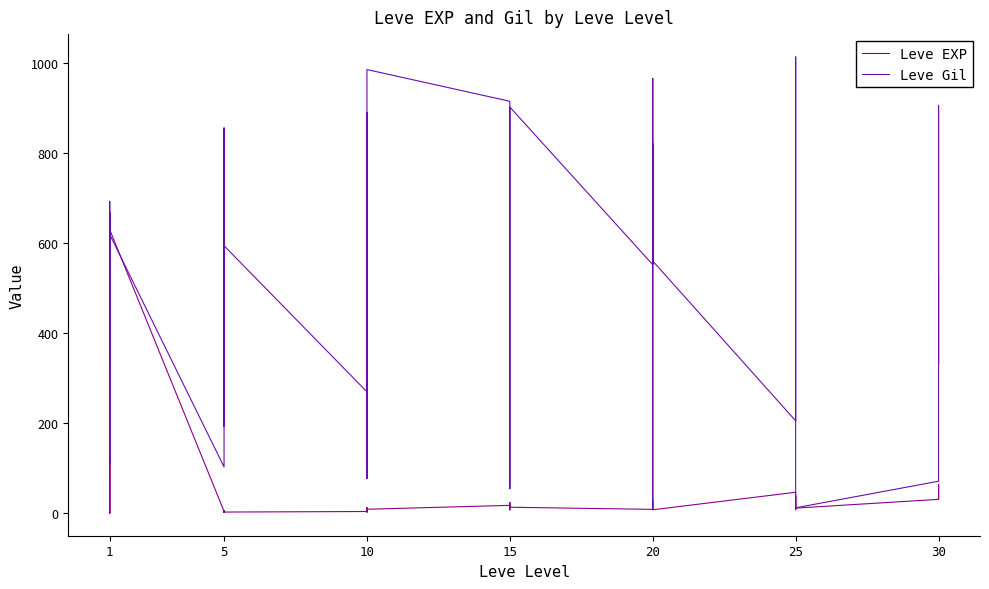

What are all the series names shown in the legend?

Leve EXP, Leve Gil